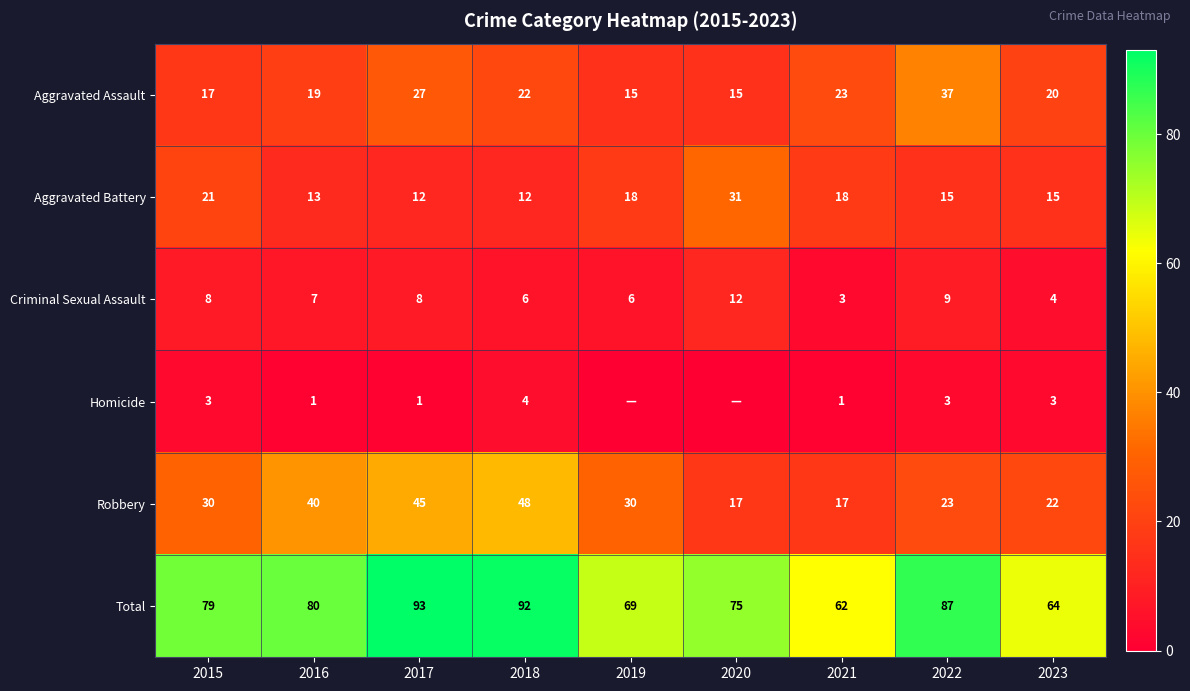

Where is Aggravated Assault nearest to the value 26?

2017